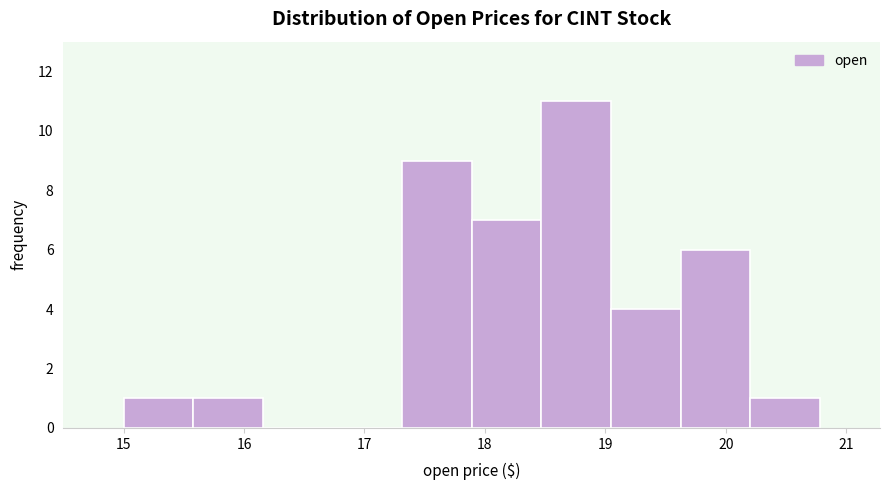

Reading left to right, list every bar in this chart as the range it spans on the x-axis followed by its height. Neither the bar edges nor the heights are printed on the chart, so give them approximately, as read against the axes.

15.0 to 15.6: 1
15.6 to 16.2: 1
16.2 to 16.7: 0
16.7 to 17.3: 0
17.3 to 17.9: 9
17.9 to 18.5: 7
18.5 to 19.0: 11
19.0 to 19.6: 4
19.6 to 20.2: 6
20.2 to 20.8: 1